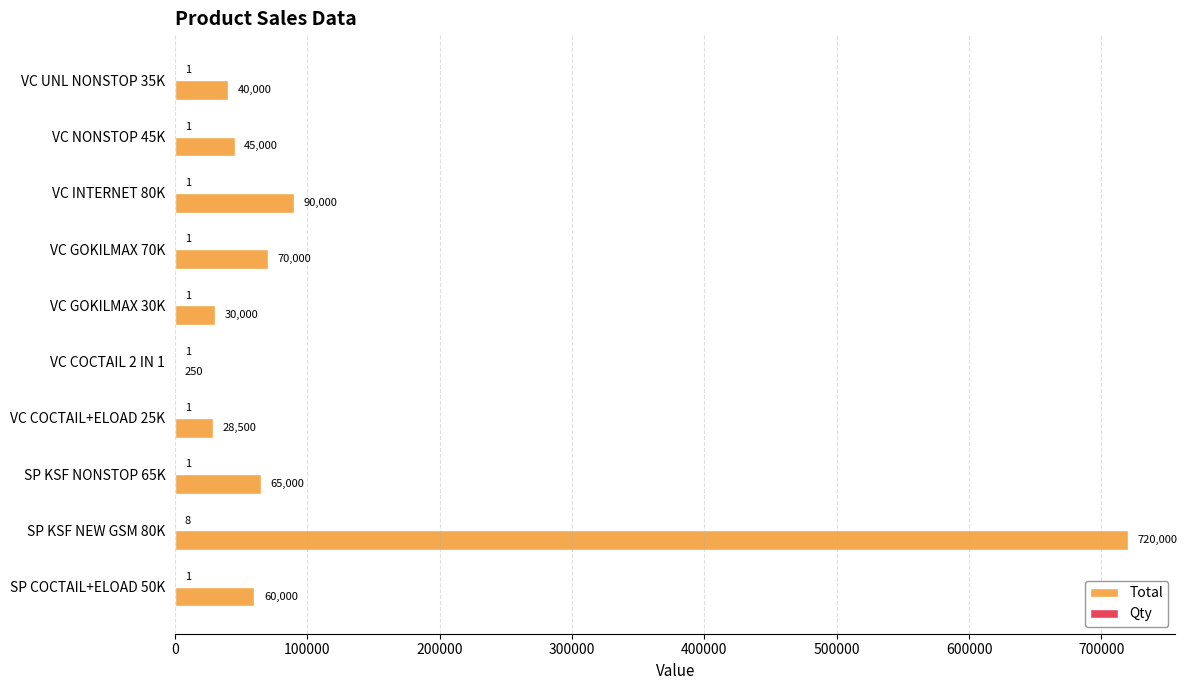

What is the maximum value shown in the chart?

720000